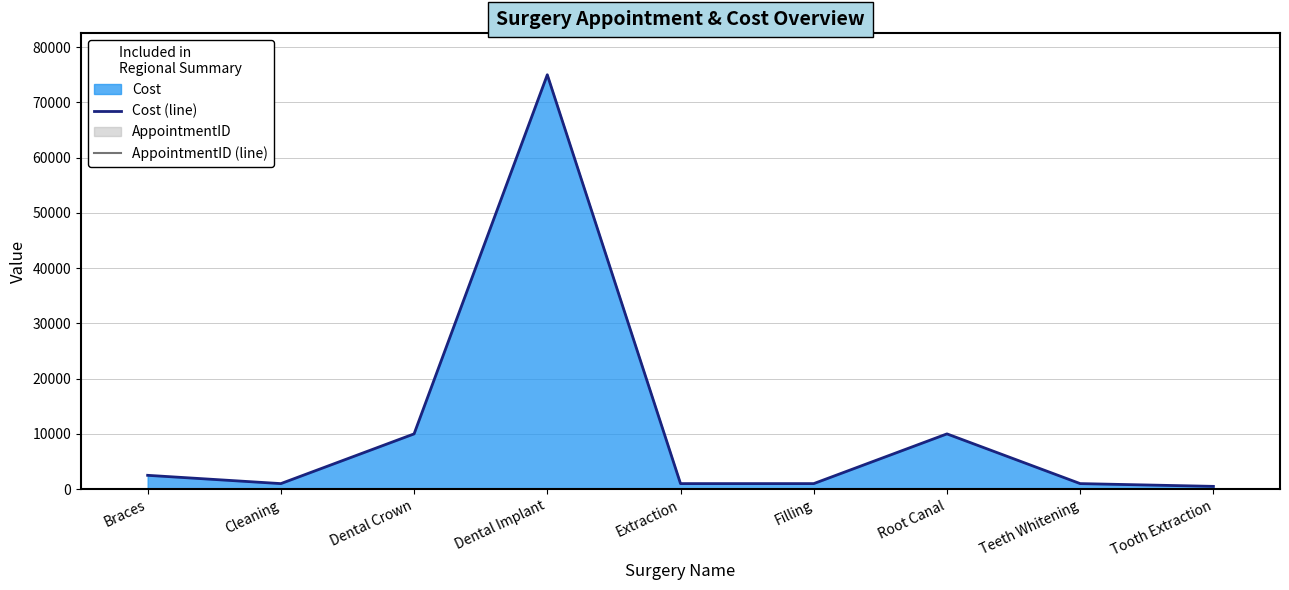

Count the number of categories in the chart.

9